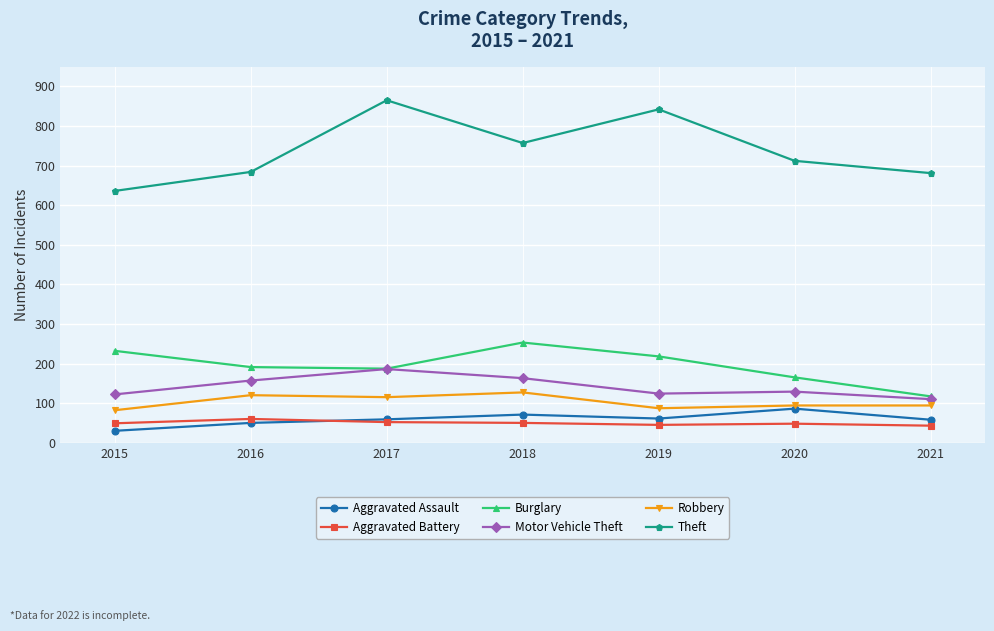

At which category does Aggravated Assault reach its first local valley?

2019